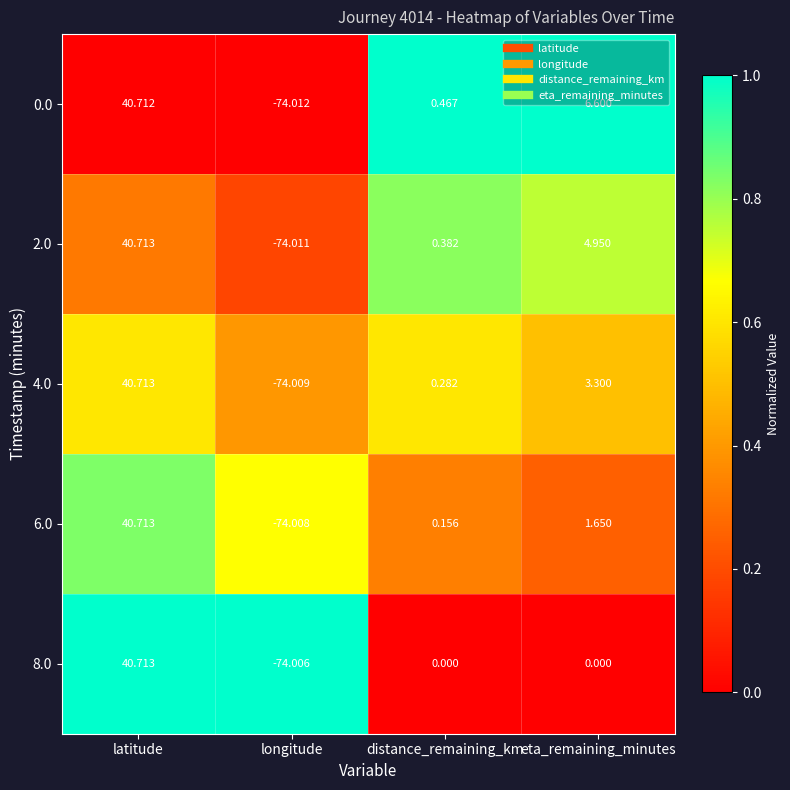

Which category has the highest value in the 6.0 series?

latitude